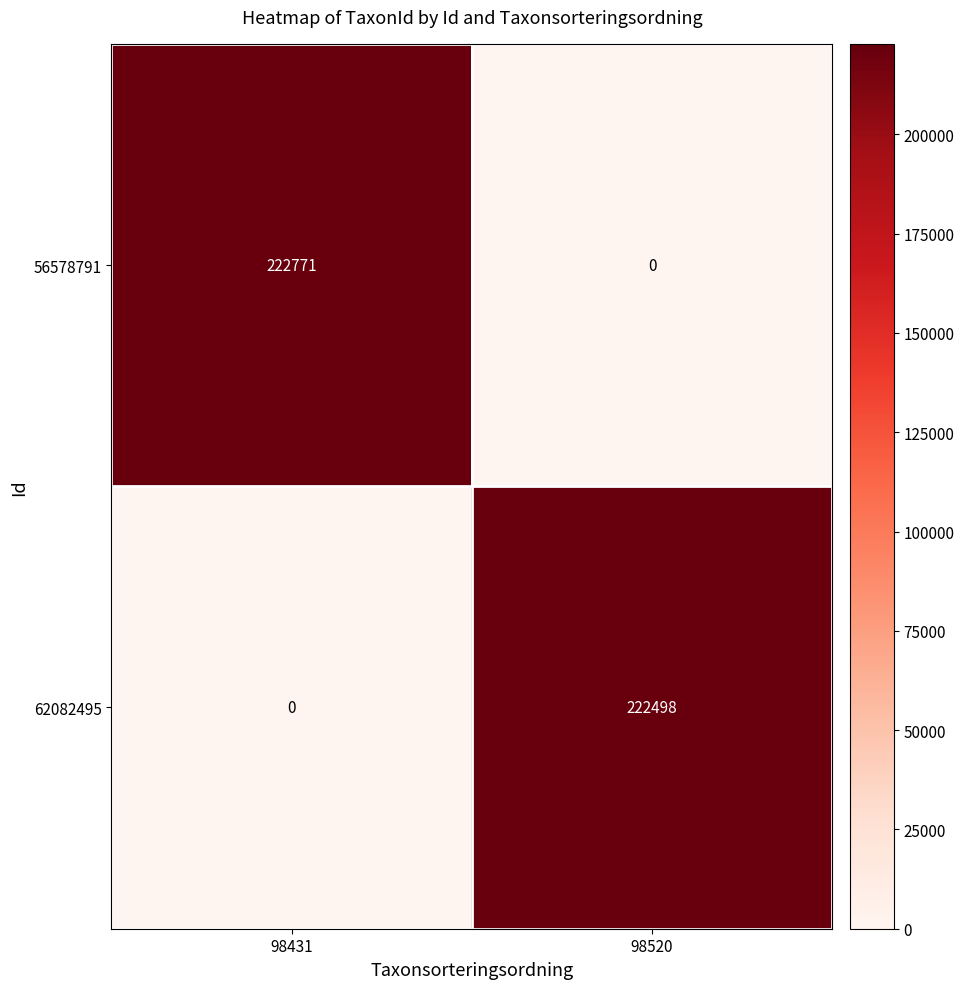

Reading left to right, extract all data points from this chart.

56578791: 222771	0
62082495: 0	222498